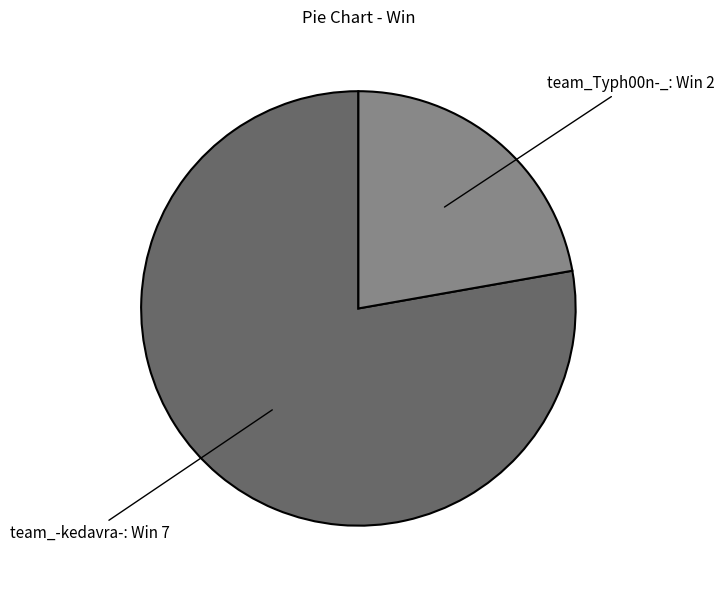

Does any single category account for the majority?

Yes